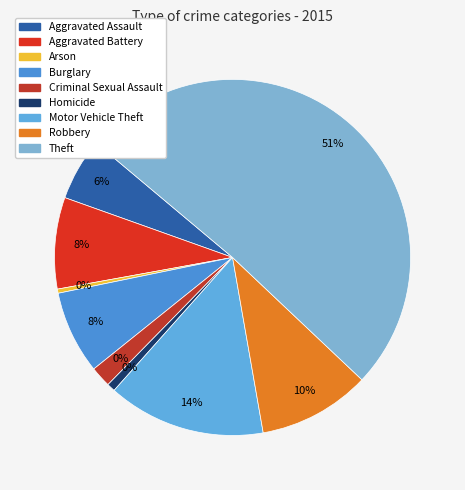

True or false: Arson accounts for 6% of the total.

False